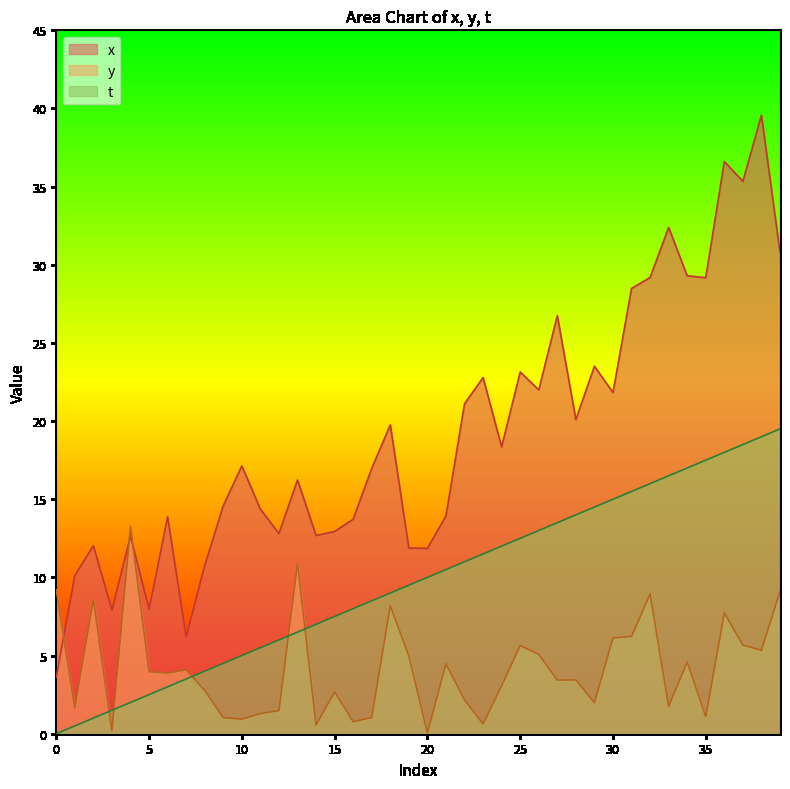

At which label does y reach its peak?

4